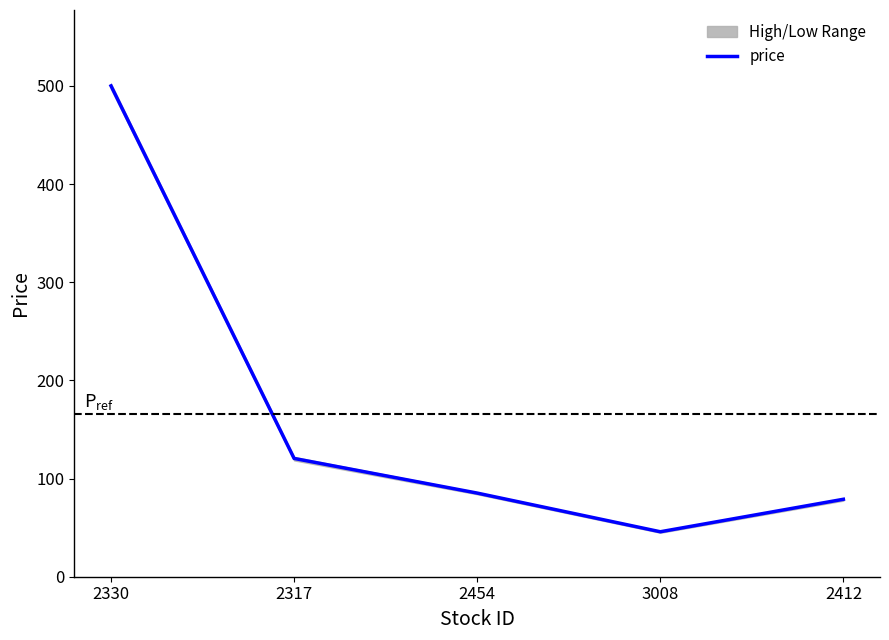

Reading left to right, extract all data points from this chart.

500.0	120.5	85.2	45.8	78.9